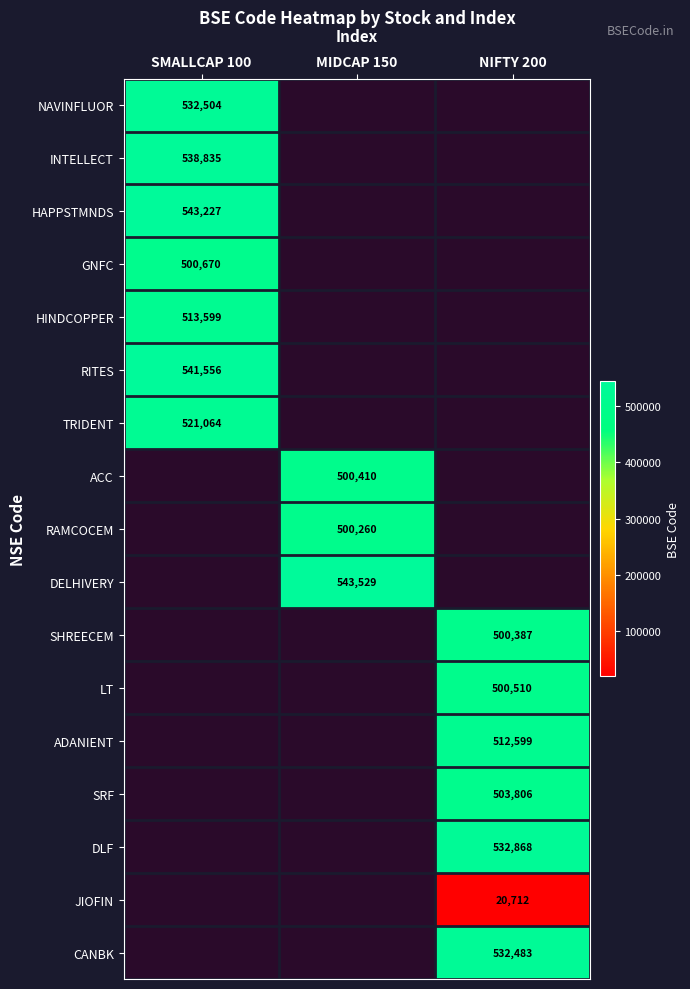

What is the greatest value displayed?

543529.0